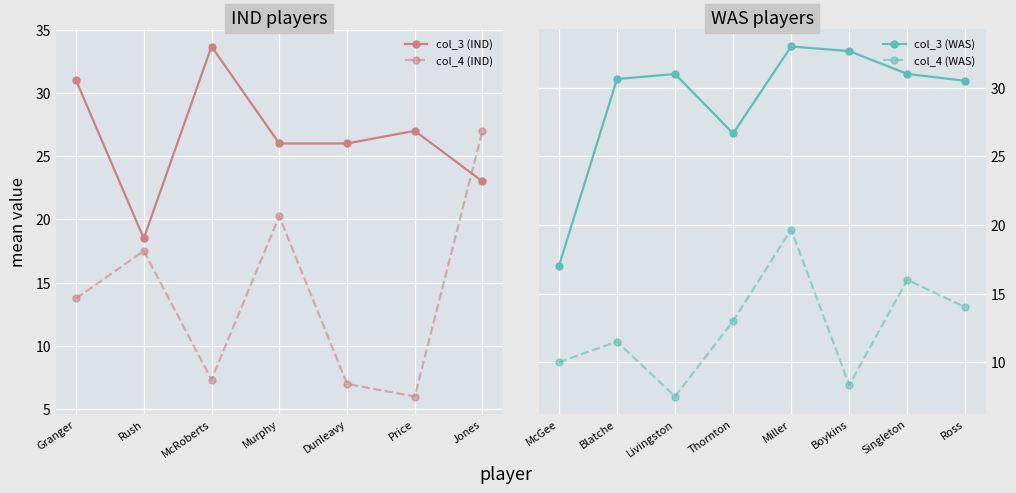

List the series in order of their overall mean, lowest first.

Mean col_4 (home=0), Mean col_3 (home=0)